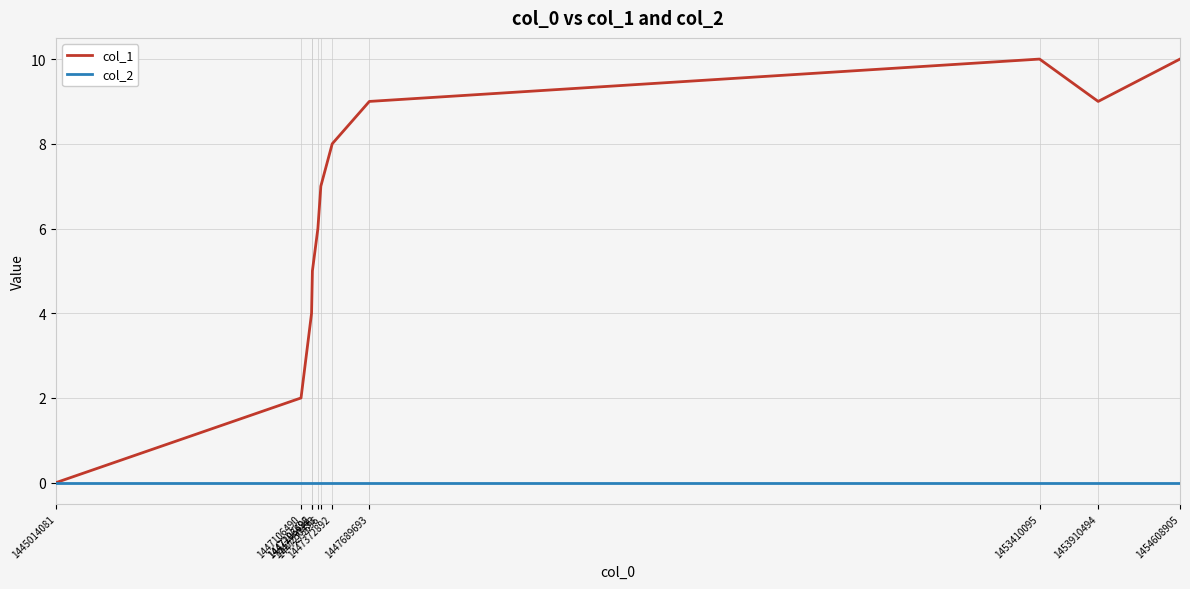

What is the greatest value displayed?

10